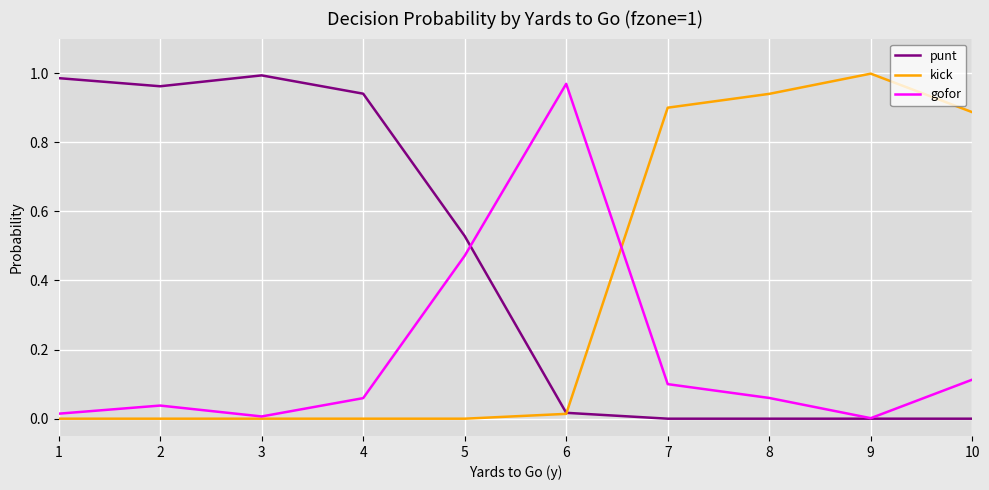

True or false: kick has a value of -0.4 at 4.

False